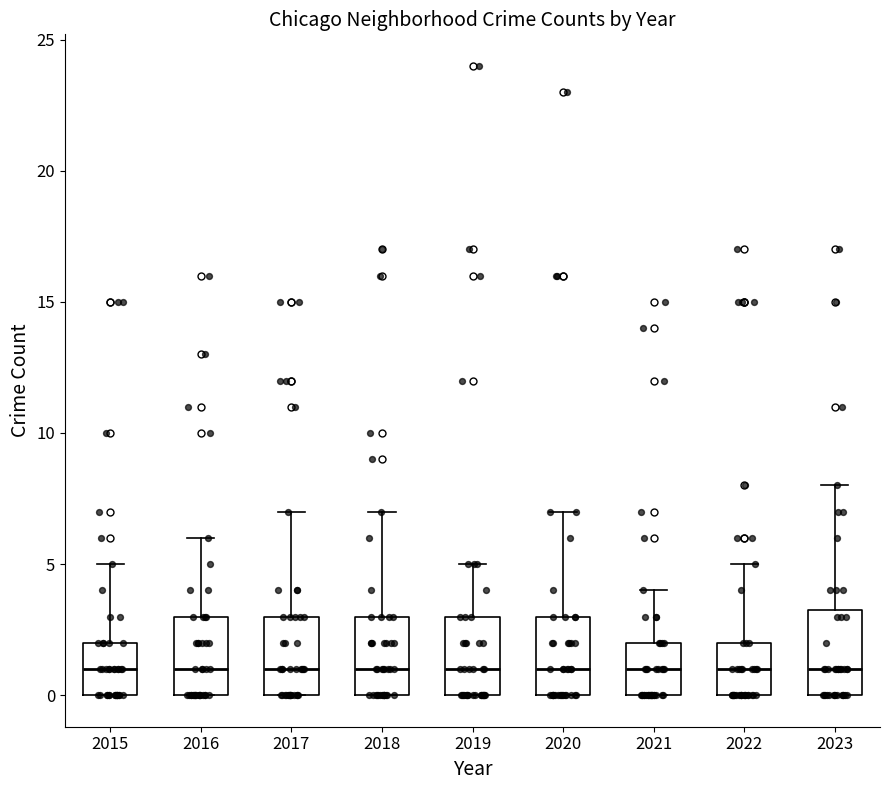

Reading left to right, read every box against the y-axis: the position of its median line, the range the box covers, and the ends of its whiskers. The values are not printed on the chart, so give them approximately, as read against the axis.

2015: median 1.0, box 0.0 to 2.0, whiskers 0.0 to 5.0
2016: median 1.0, box 0.0 to 3.0, whiskers 0.0 to 6.0
2017: median 1.0, box 0.0 to 3.0, whiskers 0.0 to 7.0
2018: median 1.0, box 0.0 to 3.0, whiskers 0.0 to 7.0
2019: median 1.0, box 0.0 to 3.0, whiskers 0.0 to 5.0
2020: median 1.0, box 0.0 to 3.0, whiskers 0.0 to 7.0
2021: median 1.0, box 0.0 to 2.0, whiskers 0.0 to 4.0
2022: median 1.0, box 0.0 to 2.0, whiskers 0.0 to 5.0
2023: median 1.0, box 0.0 to 3.5, whiskers 0.0 to 8.0